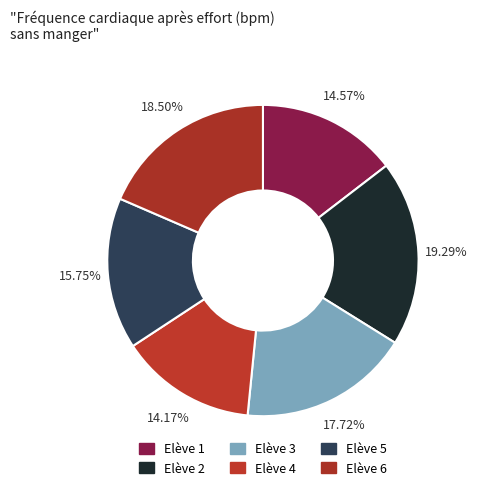

Count the number of slices in the pie.

6